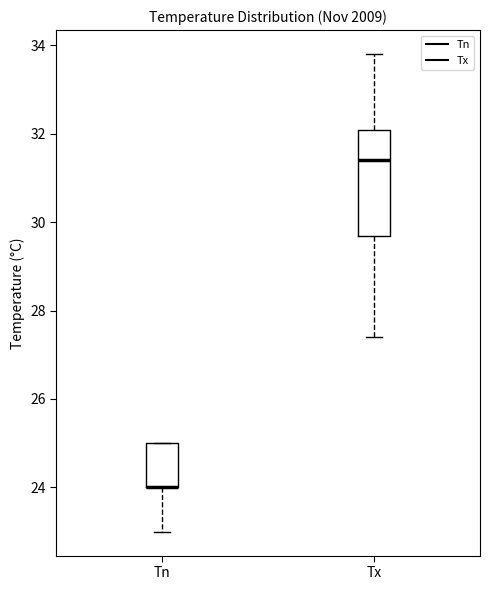

Where does the median line of the box for Tx sit on the y-axis? The values are not printed on the chart, so give them approximately, as read against the axis.

31.4